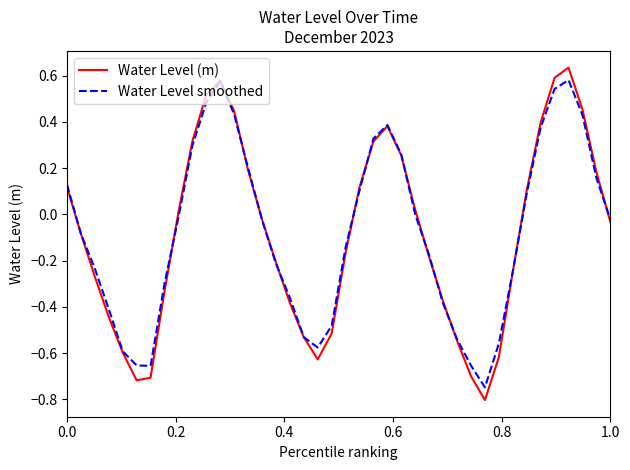

Which series has the widest spread of values?

Water Level (m)